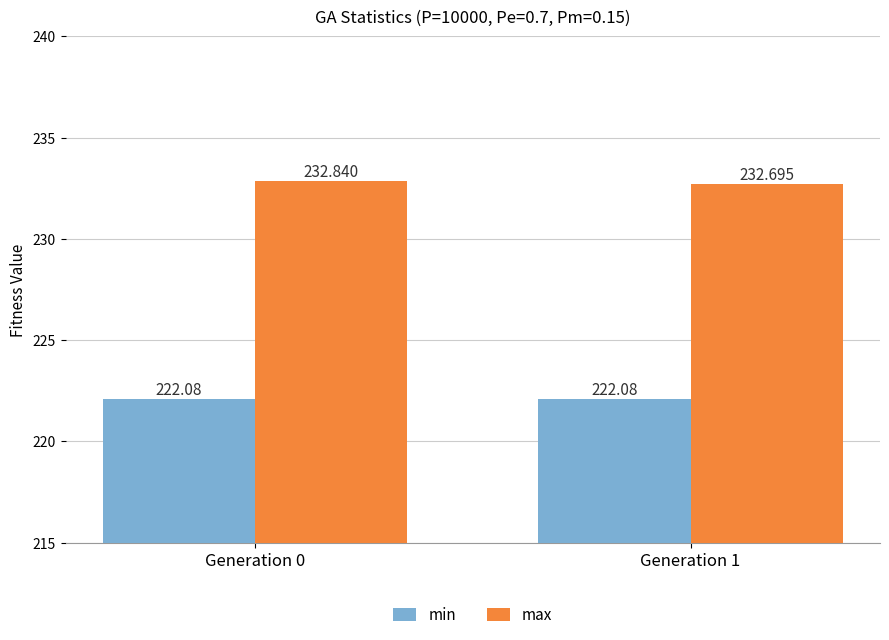

What is the value of the min bar at the 1st from the left?

222.1